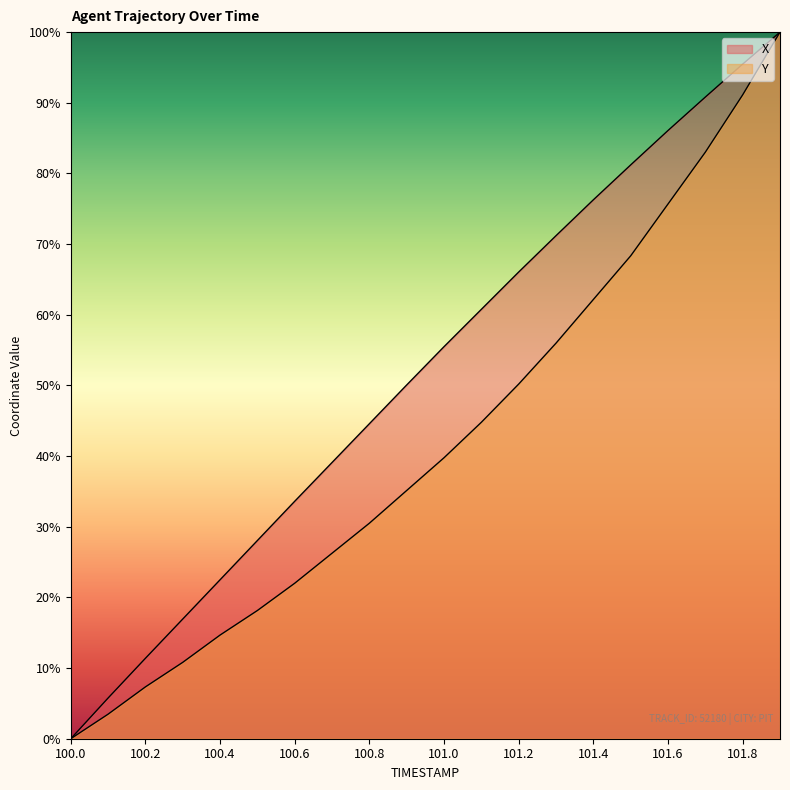

True or false: X has a value of 120.1 at 101.6.

False